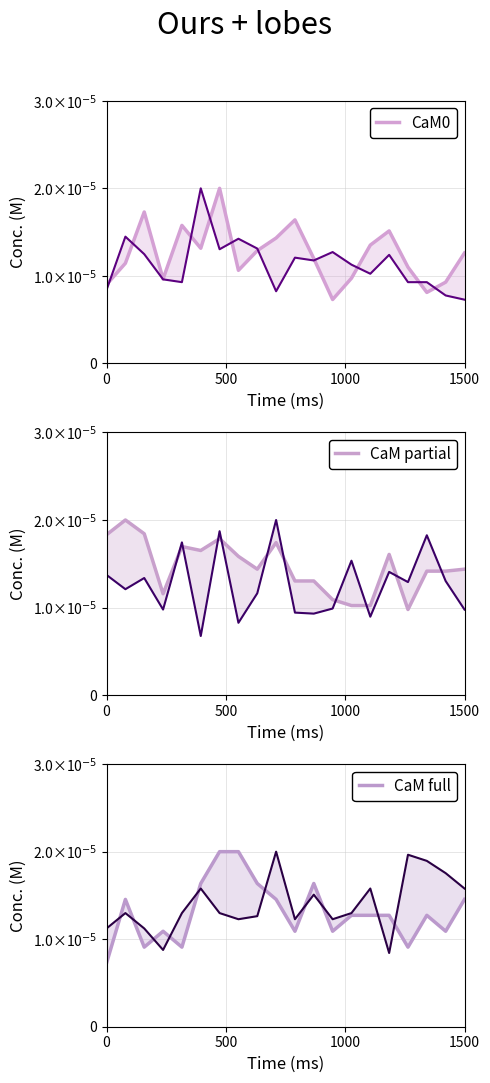

How many CaM partial values are between 0 and 1?

20